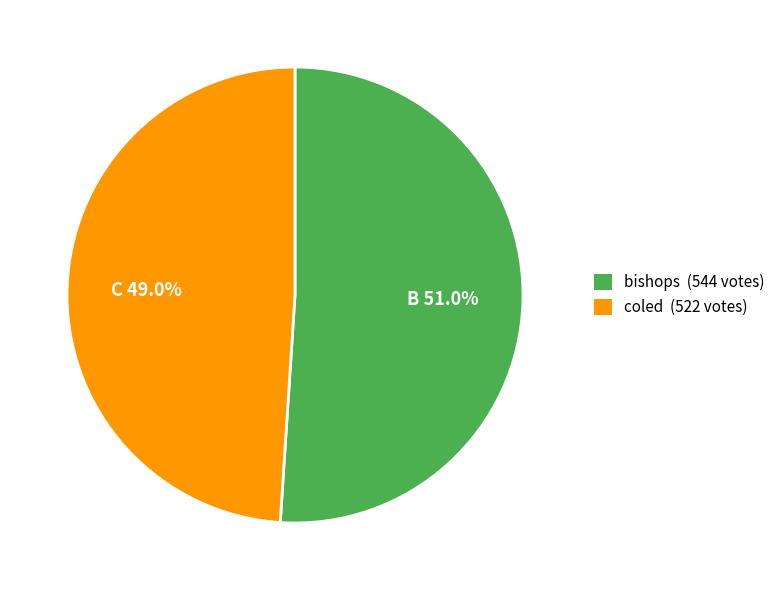

To the nearest percent, what is the difference between the largest and smallest slice percentages?

2%